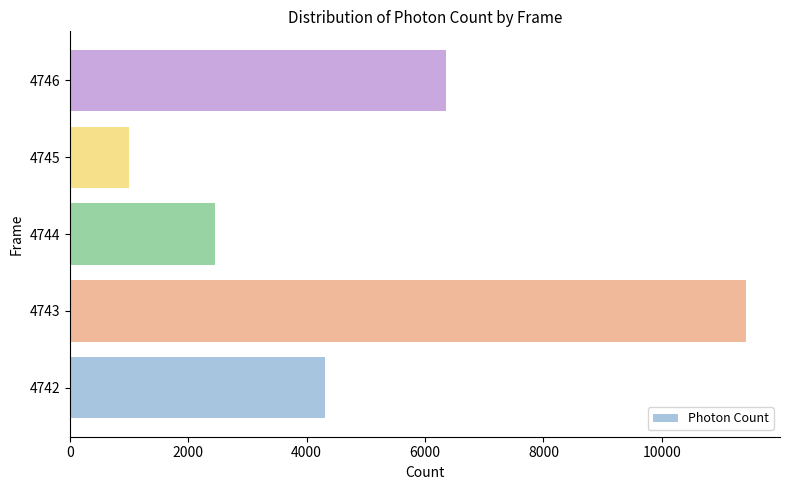

At which label is the value closest to 6210?

4746